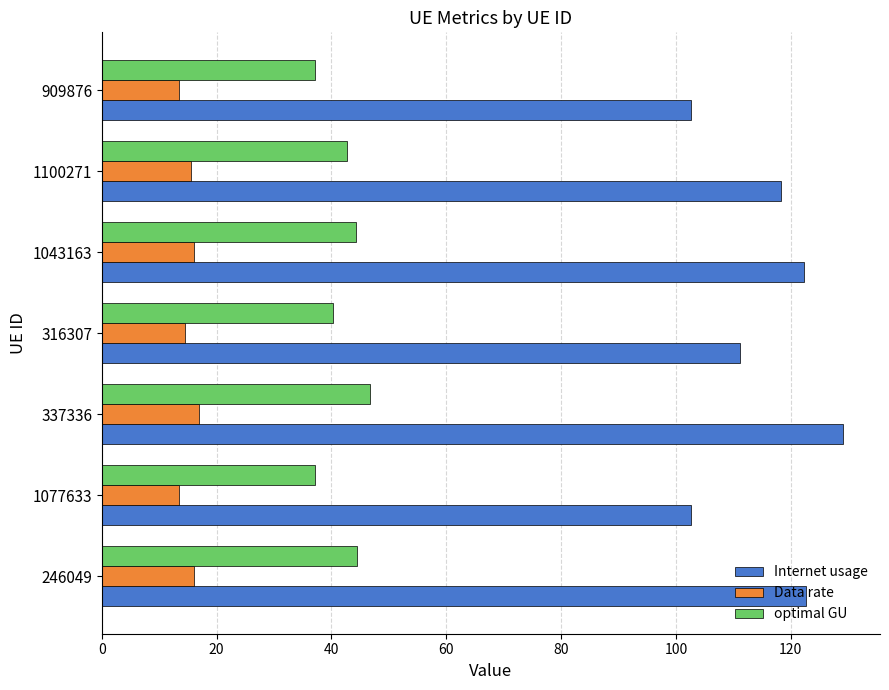

What is the greatest value displayed?

129.1